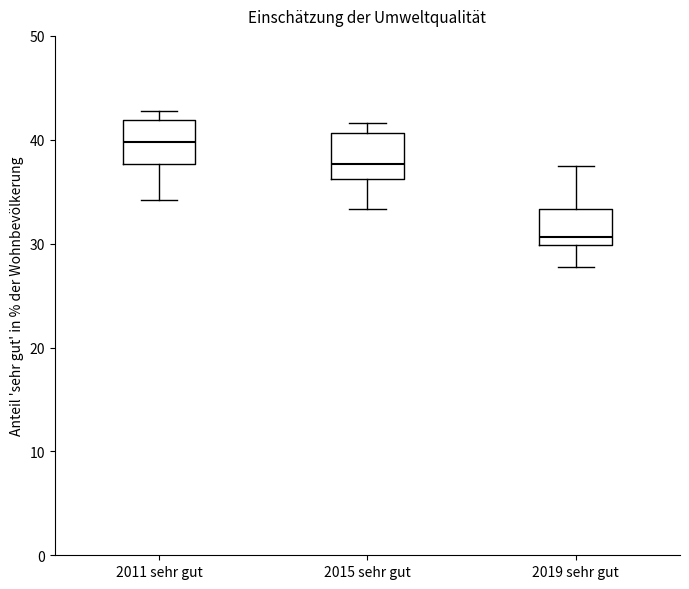

Reading left to right, transcribe this box plot: for each box, give where its median line is, the range the box spans, and where its two whiskers end, as read against the y-axis. The values are not printed on the chart, so give them approximately, as read against the axis.

2011 sehr gut: median 40, box 38 to 42, whiskers 34 to 43
2015 sehr gut: median 38, box 36 to 41, whiskers 33 to 42
2019 sehr gut: median 31, box 30 to 33, whiskers 28 to 37